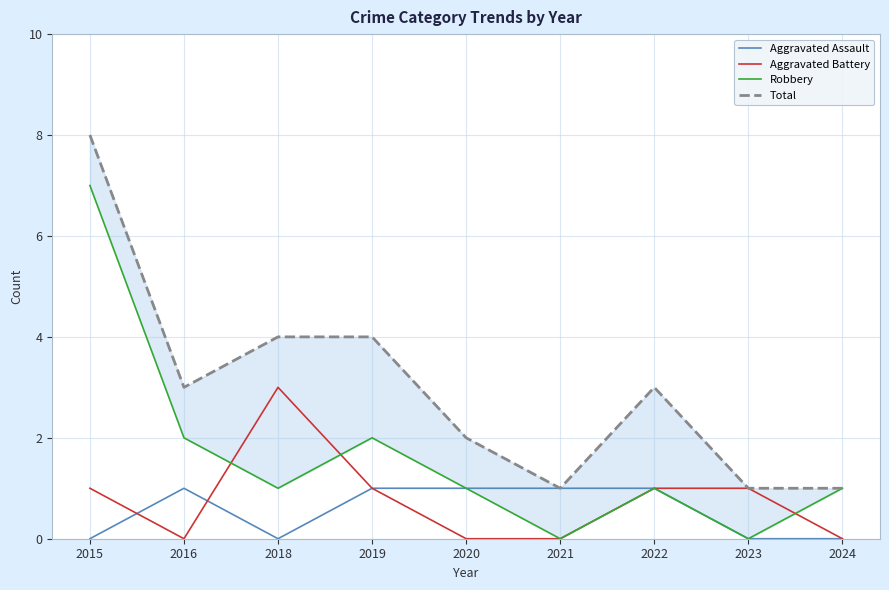

Is the value of Robbery at 2020 greater than the value of Aggravated Battery at 2020?

Yes